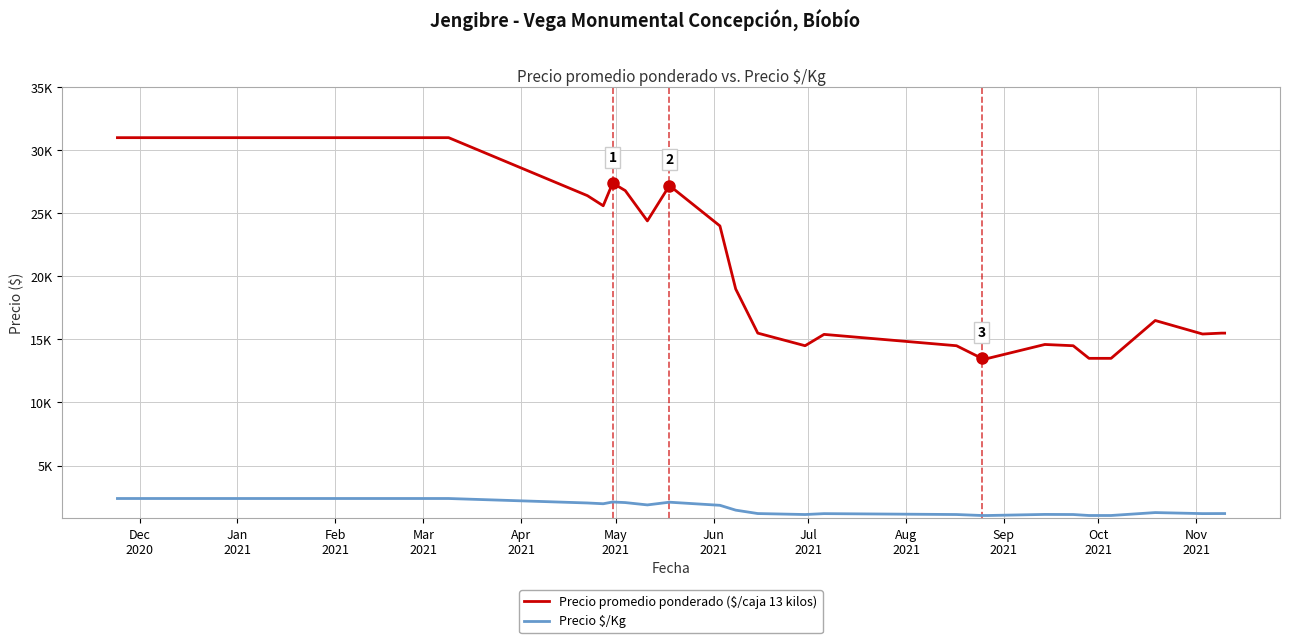

True or false: Precio promedio ponderado ($/caja 13 kilos) and Precio $/Kg cross at least once.

False